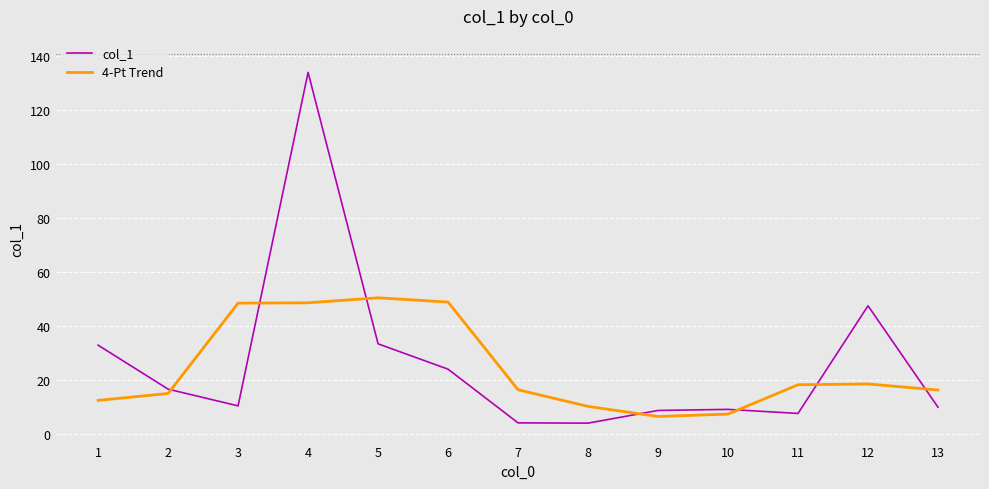

The value of col_1 at 12 is 80.0. True or false?

False